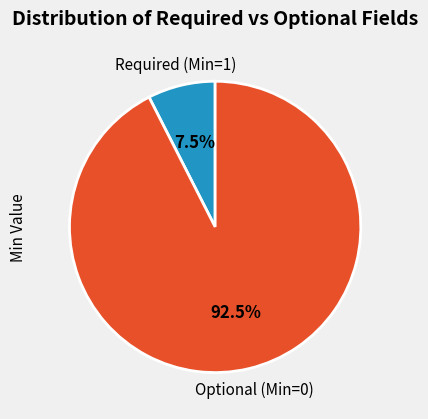

Is there a majority slice in this chart?

Yes